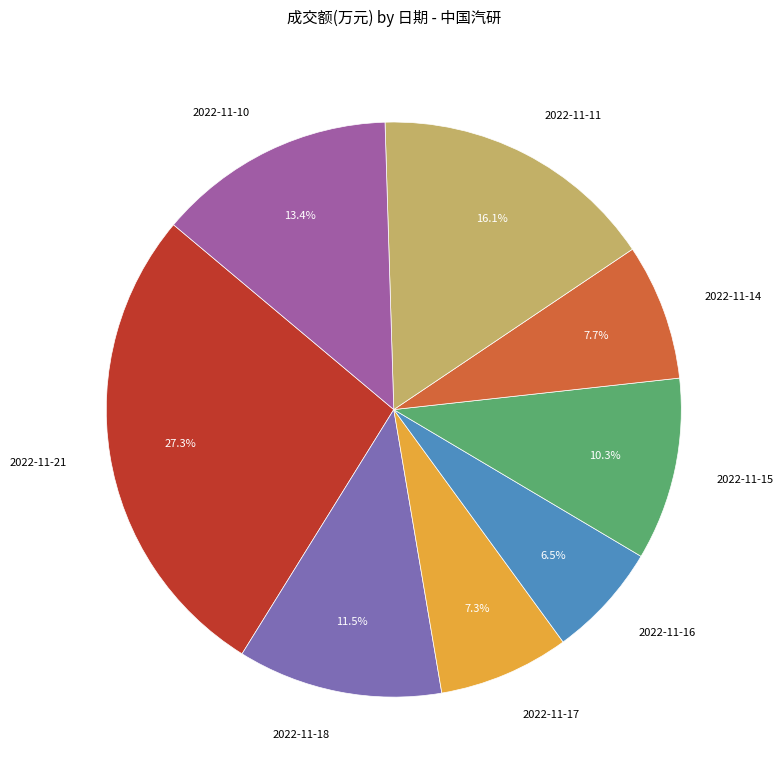

What is the smallest slice in the pie chart?

2022-11-16